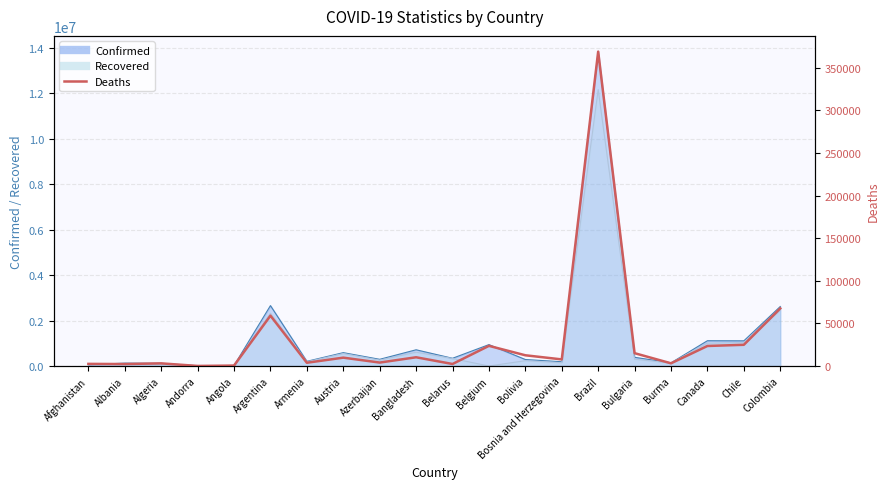

Is it true that the value at Canada is 23531?

True